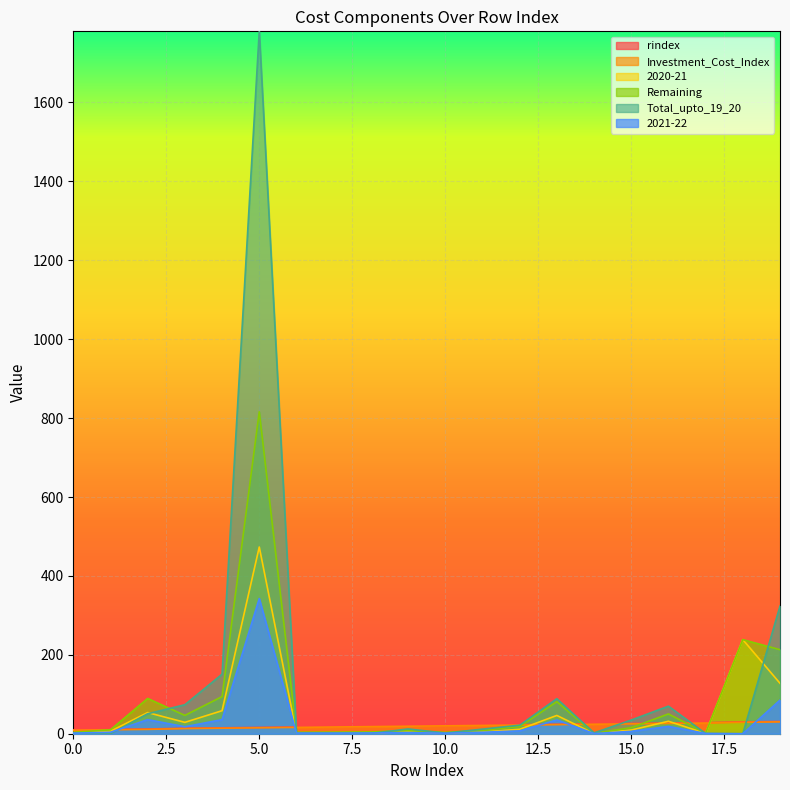

Which series has the largest range (max minus min)?

Total_upto_19_20